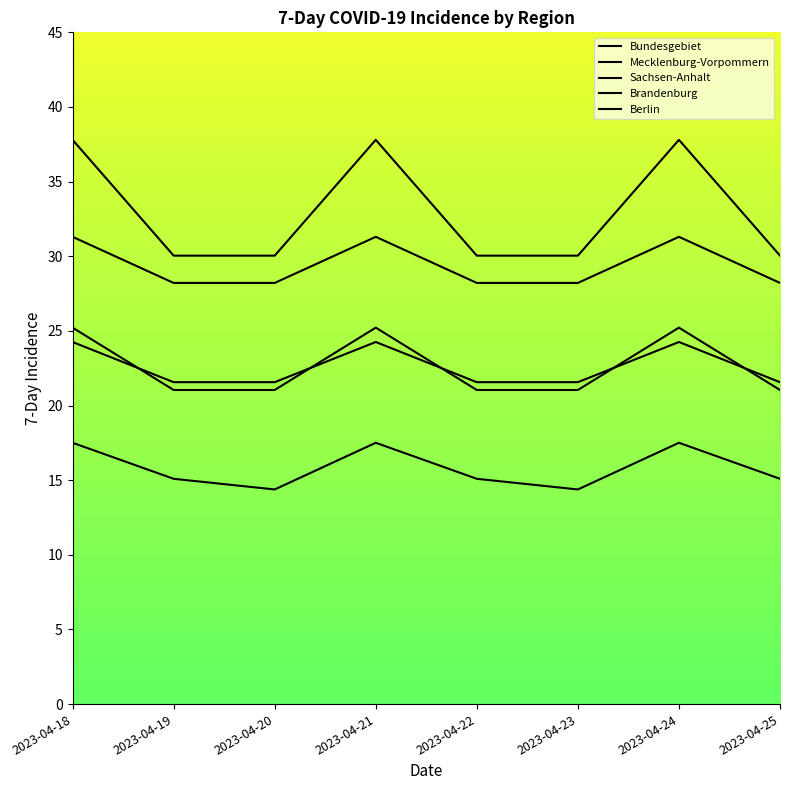

Reading right to left, transcribe all the data shown in this chart.

Bundesgebiet: 2023-04-25=15.1	2023-04-24=17.5	2023-04-23=14.4	2023-04-22=15.1	2023-04-21=17.5	2023-04-20=14.4	2023-04-19=15.1	2023-04-18=17.5
Mecklenburg-Vorpommern: 2023-04-25=30.0	2023-04-24=37.8	2023-04-23=30.0	2023-04-22=30.0	2023-04-21=37.8	2023-04-20=30.0	2023-04-19=30.0	2023-04-18=37.8
Sachsen-Anhalt: 2023-04-25=28.2	2023-04-24=31.3	2023-04-23=28.2	2023-04-22=28.2	2023-04-21=31.3	2023-04-20=28.2	2023-04-19=28.2	2023-04-18=31.3
Brandenburg: 2023-04-25=21.0	2023-04-24=25.2	2023-04-23=21.0	2023-04-22=21.0	2023-04-21=25.2	2023-04-20=21.0	2023-04-19=21.0	2023-04-18=25.2
Berlin: 2023-04-25=21.6	2023-04-24=24.3	2023-04-23=21.6	2023-04-22=21.6	2023-04-21=24.3	2023-04-20=21.6	2023-04-19=21.6	2023-04-18=24.3